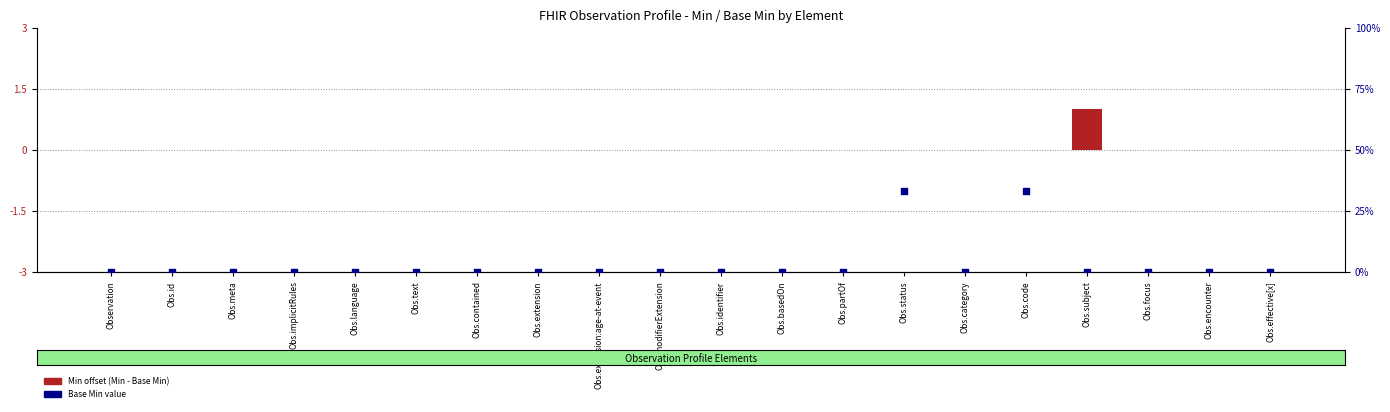

Which series contains the lowest Y value?

Min offset